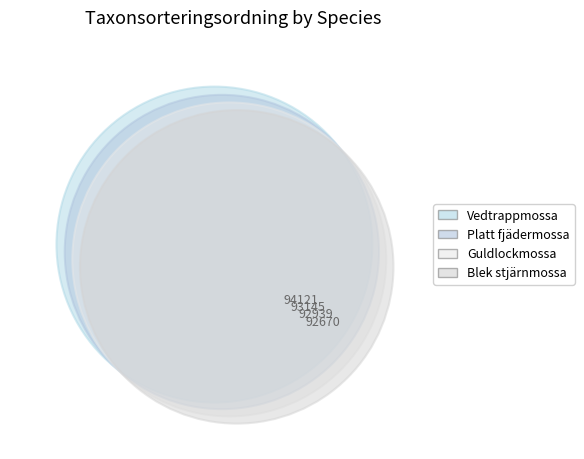

To the nearest percent, what is the combined percentage of Platt fjädermossa and Guldlockmossa?

50%